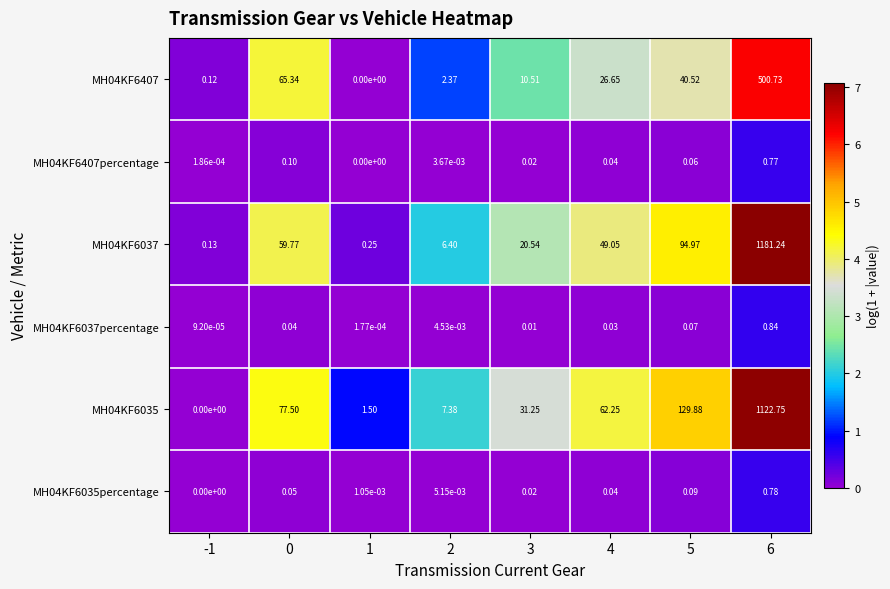

Is the value of MH04KF6035percentage at 0 greater than the value of MH04KF6407 at -1?

No